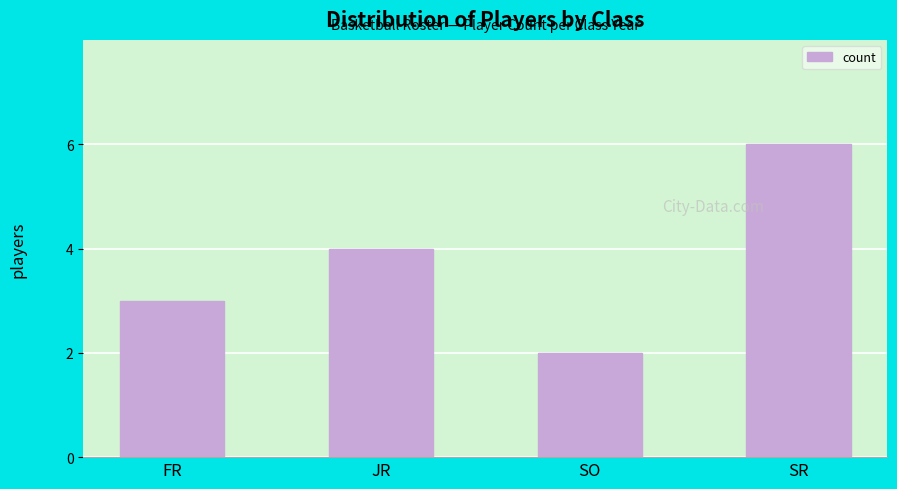

Rank the categories by value from lowest to highest.

SO, FR, JR, SR